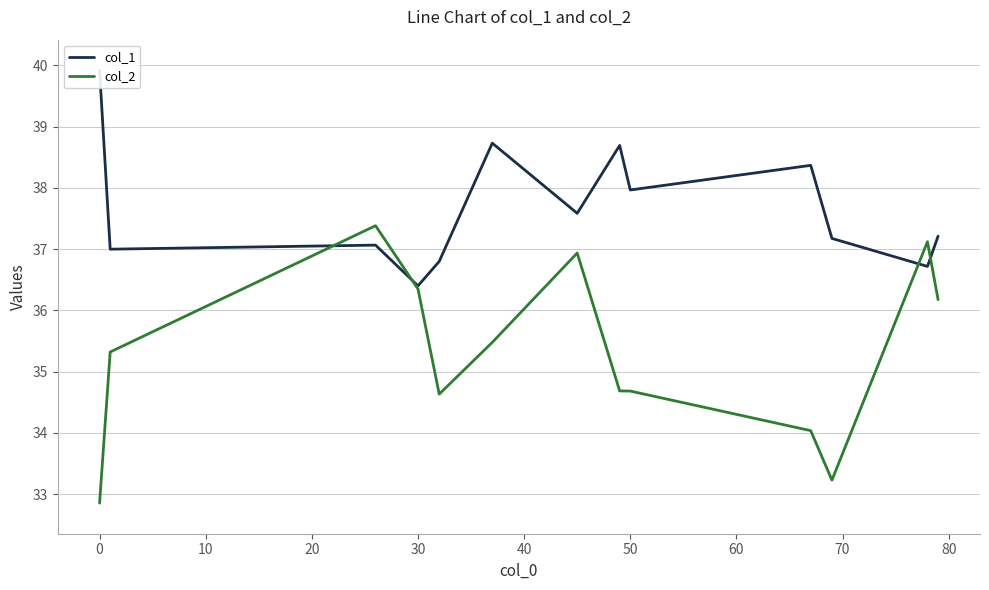

True or false: col_2 has a value of 59.2 at 50.

False